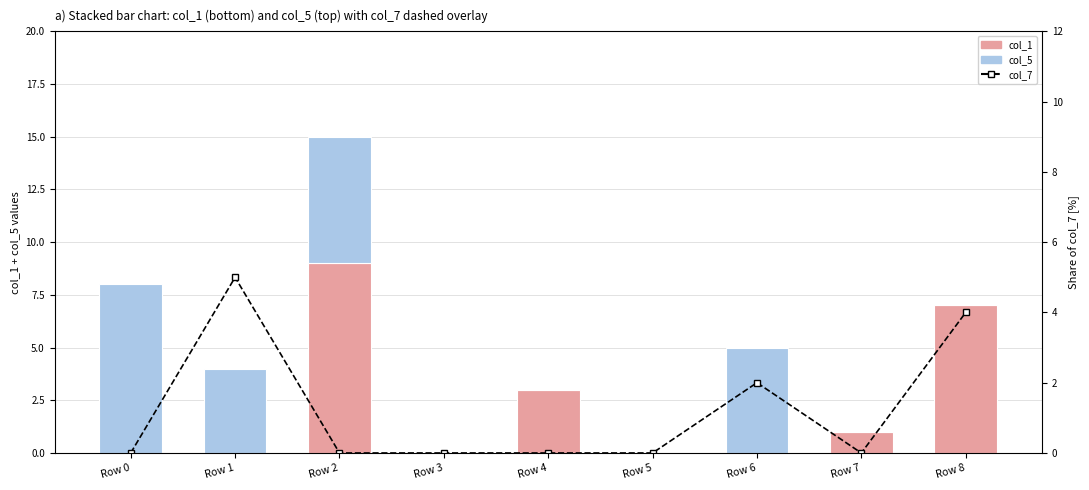

The col_5 series shows 6 at Row 1. True or false?

False